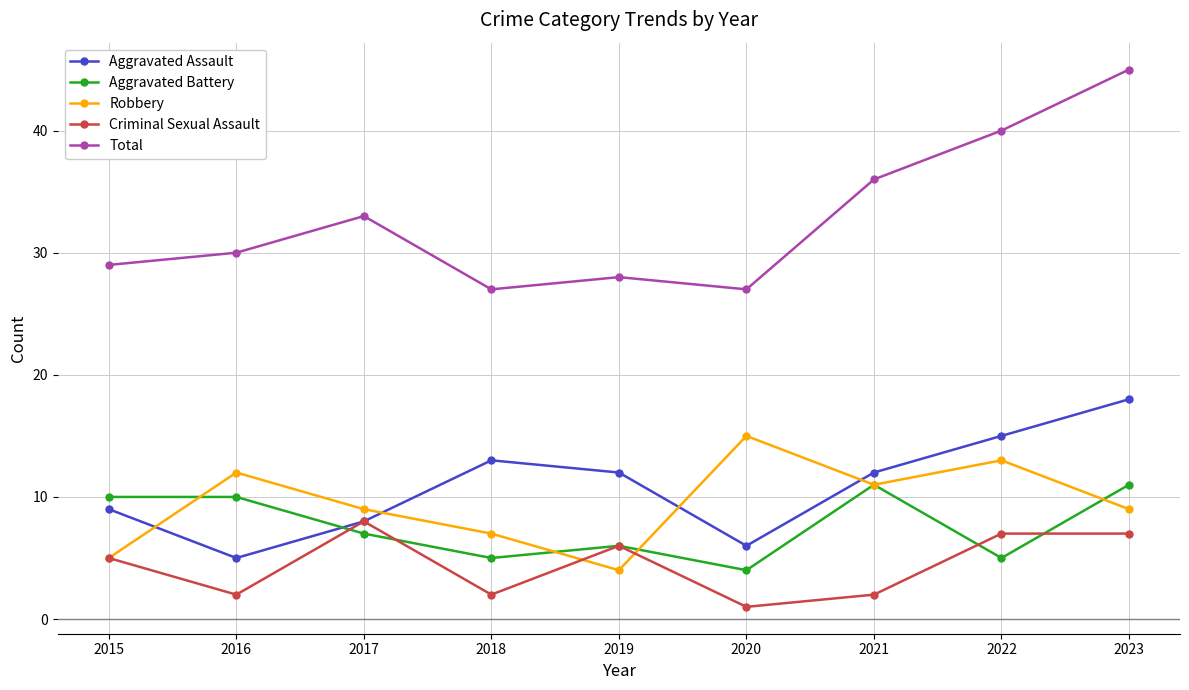

Where is Total nearest to the value 36?

2021